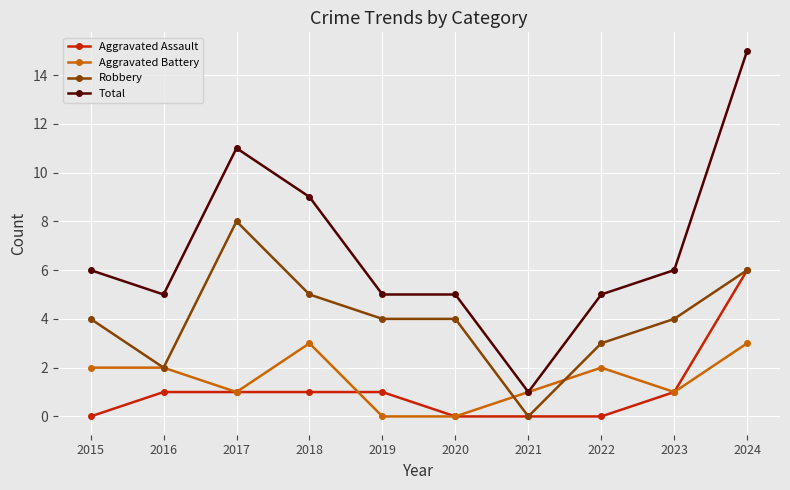

True or false: Aggravated Assault has a value of 1 at 2017.

True